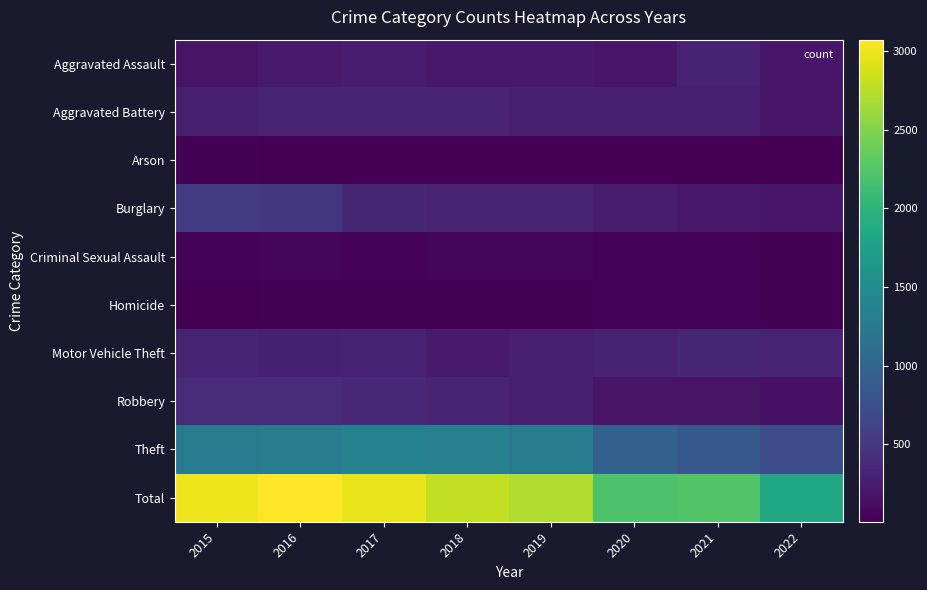

At 2022, list the series in order from largest to smallest.

Total, Theft, Motor Vehicle Theft, Aggravated Assault, Aggravated Battery, Burglary, Robbery, Criminal Sexual Assault, Homicide, Arson